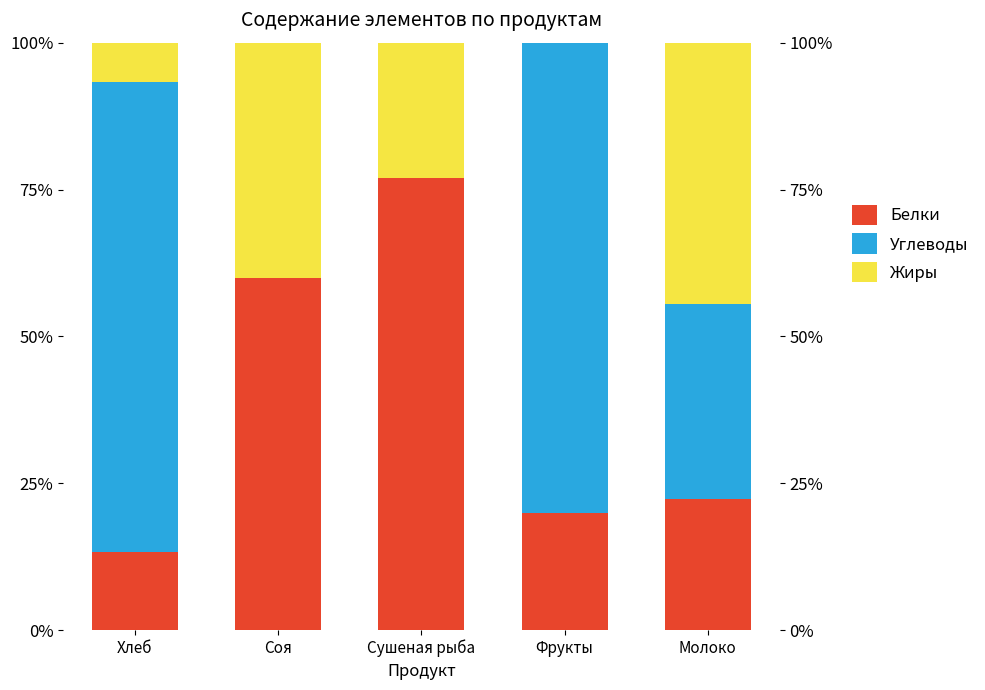

At which category is the sum across all series the highest?

Сушеная рыба